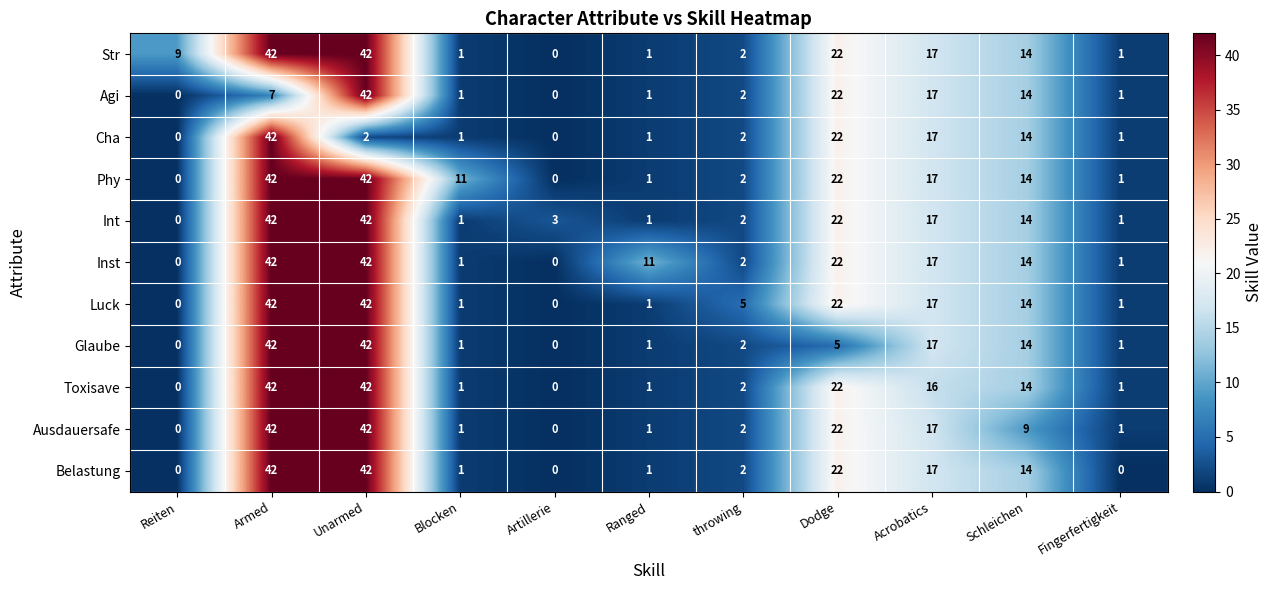

True or false: Agi has a value of 42 at Unarmed.

True